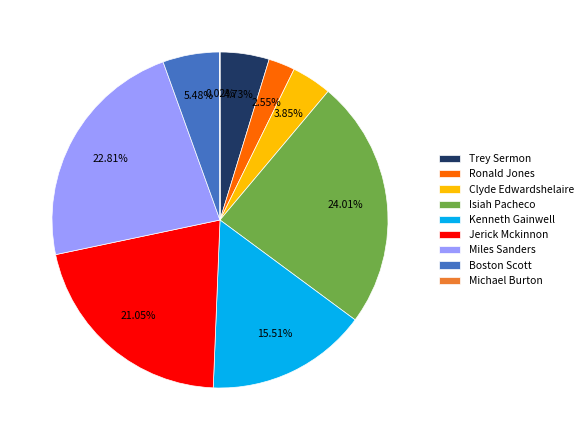

To the nearest percent, what is the average slice percentage?

11%